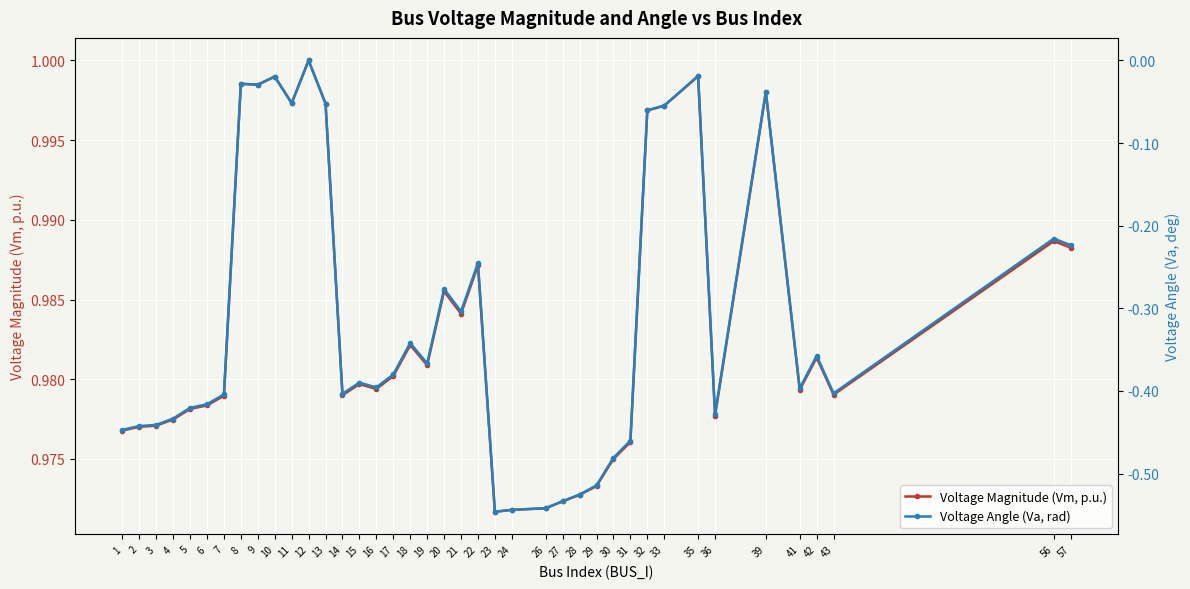

True or false: Voltage Magnitude (Vm, p.u.) and Voltage Angle (Va, rad) cross at least once.

False